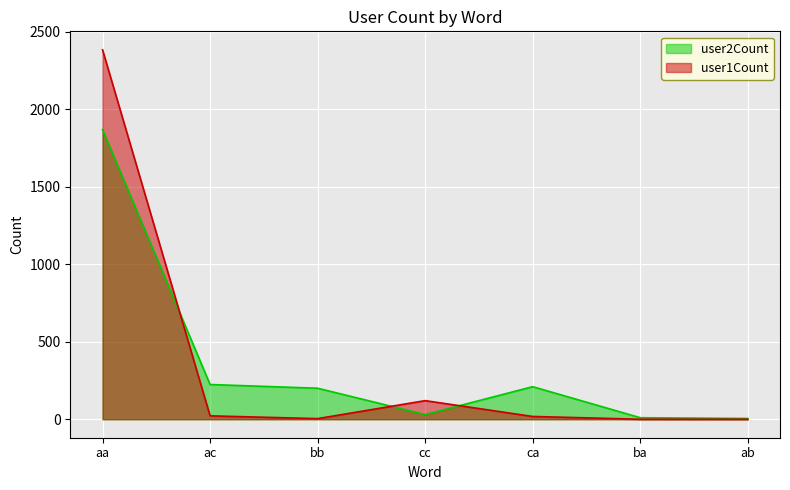

Which series ends up on top after the final intersection of user2Count and user1Count?

user2Count